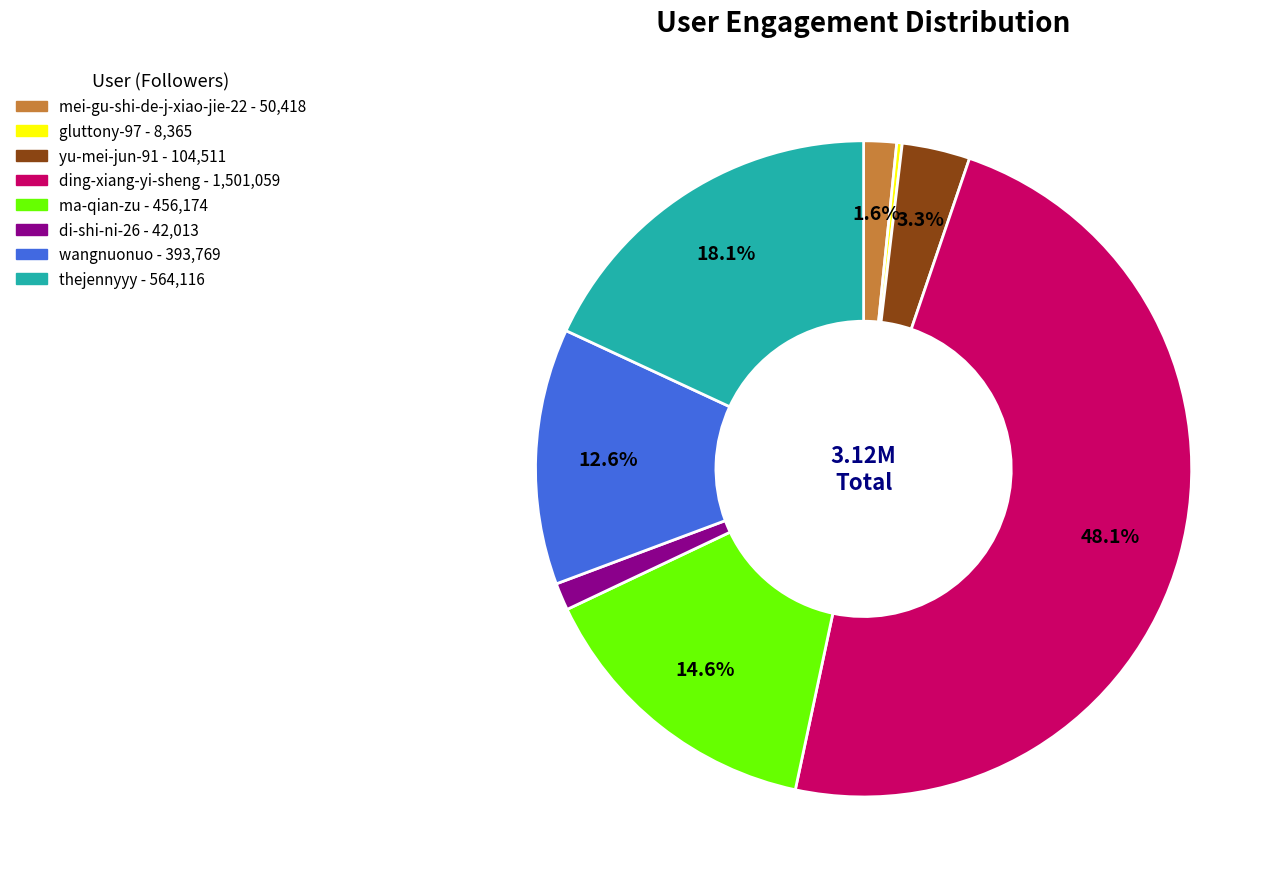

What percentage is NOT represented by mei-gu-shi-de-j-xiao-jie-22?

98.4%